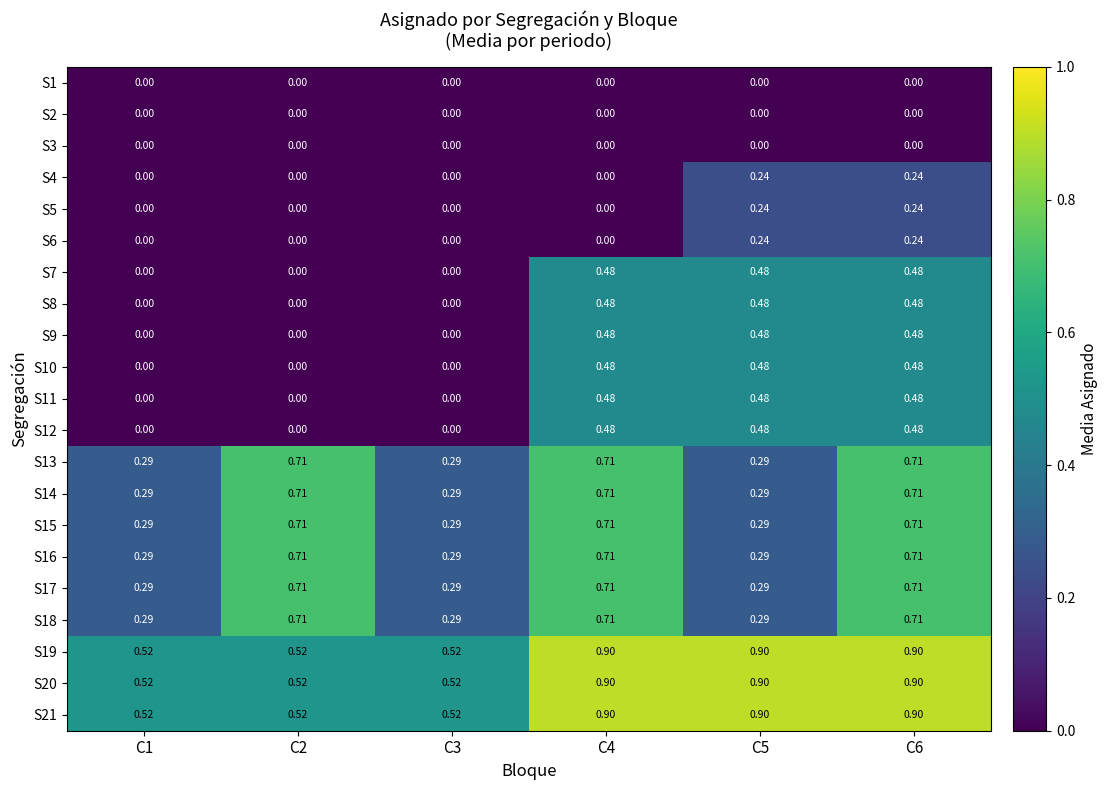

List the series in order of their peak value, highest first.

S19, S20, S21, S13, S14, S15, S16, S17, S18, S7, S8, S9, S10, S11, S12, S4, S5, S6, S1, S2, S3